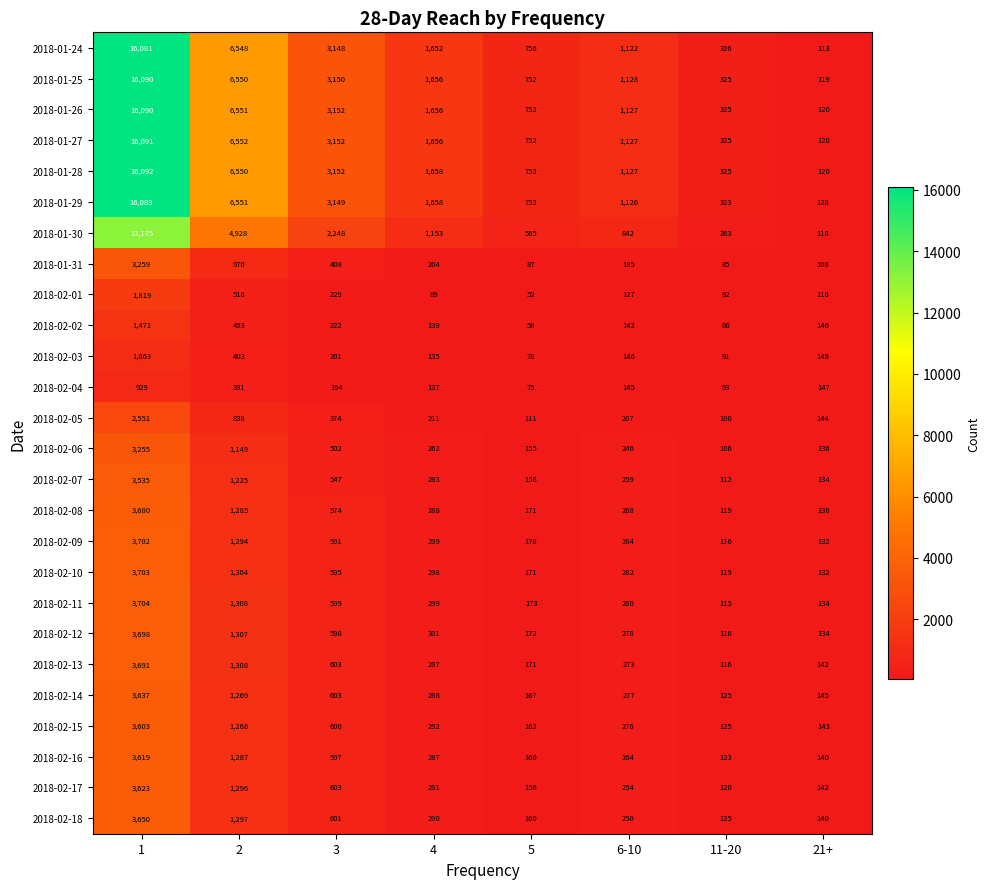

The 2018-02-06 series shows 183 at 11-20. True or false?

False